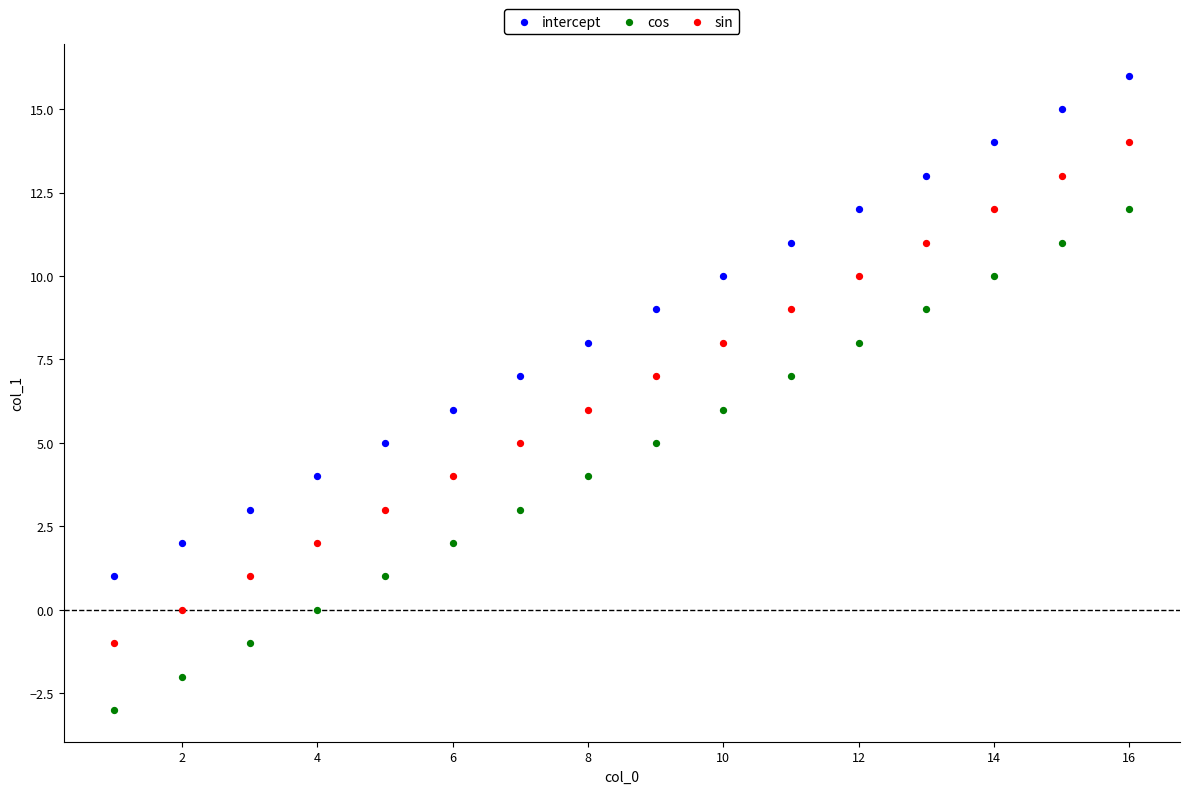

Which series contains the highest Y value?

intercept